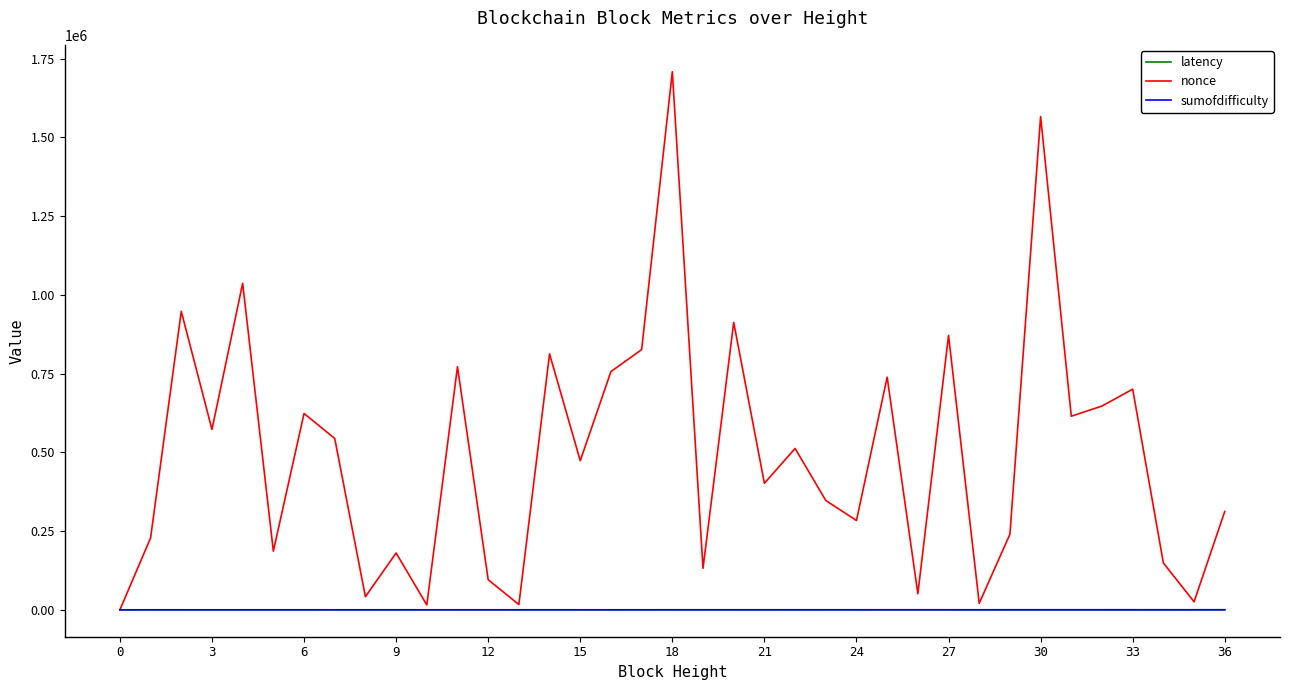

Which series has the widest spread of values?

nonce